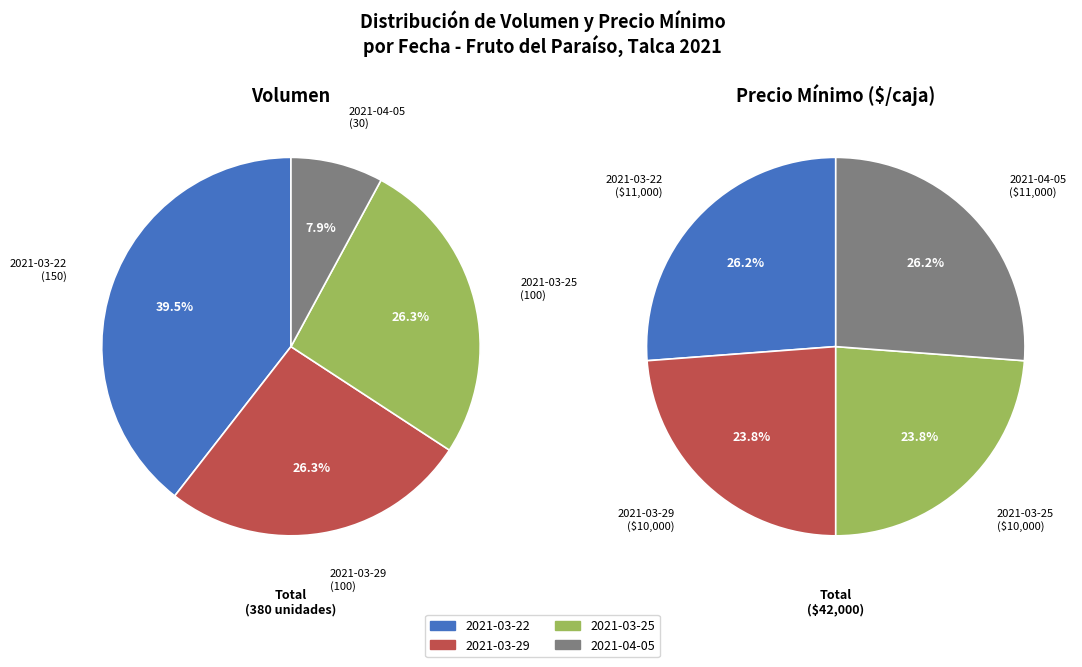

True or false: 2021-03-22 accounts for 30% of the total.

False